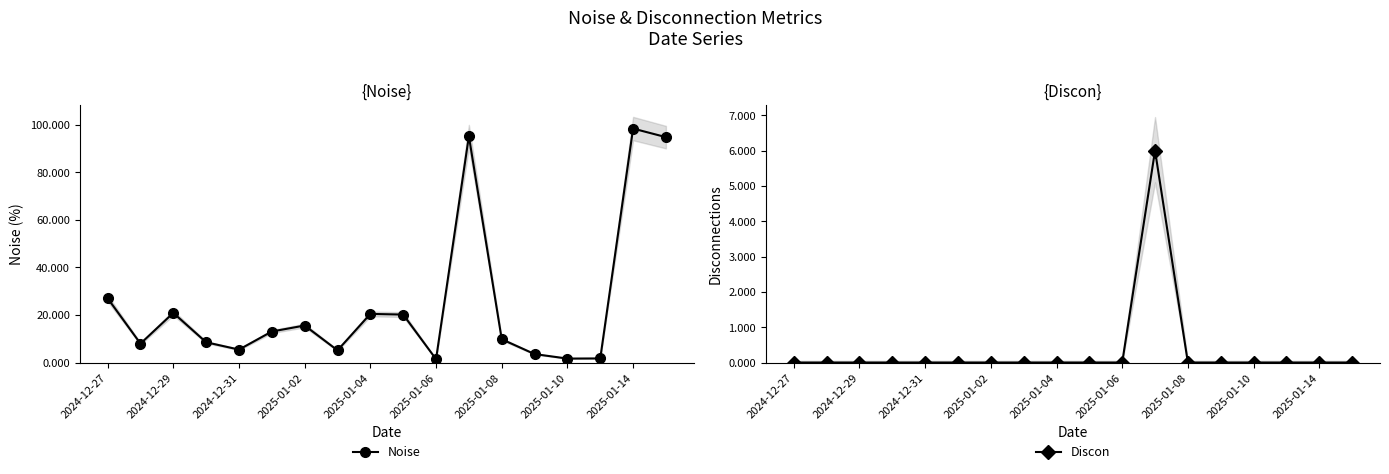

Is it true that Noise equals 9.8 at 2025-01-08?

True